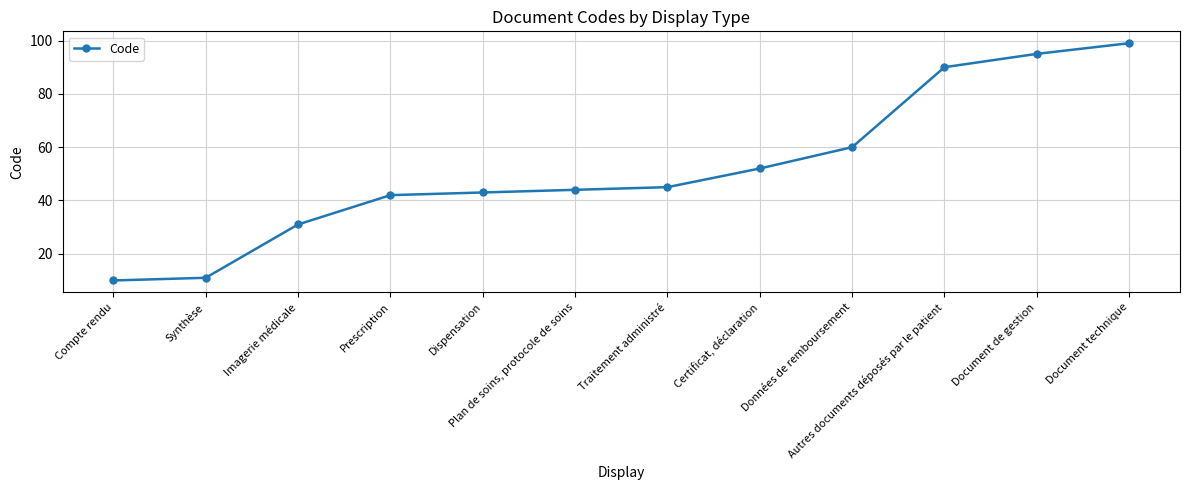

What is the smallest value displayed?

10